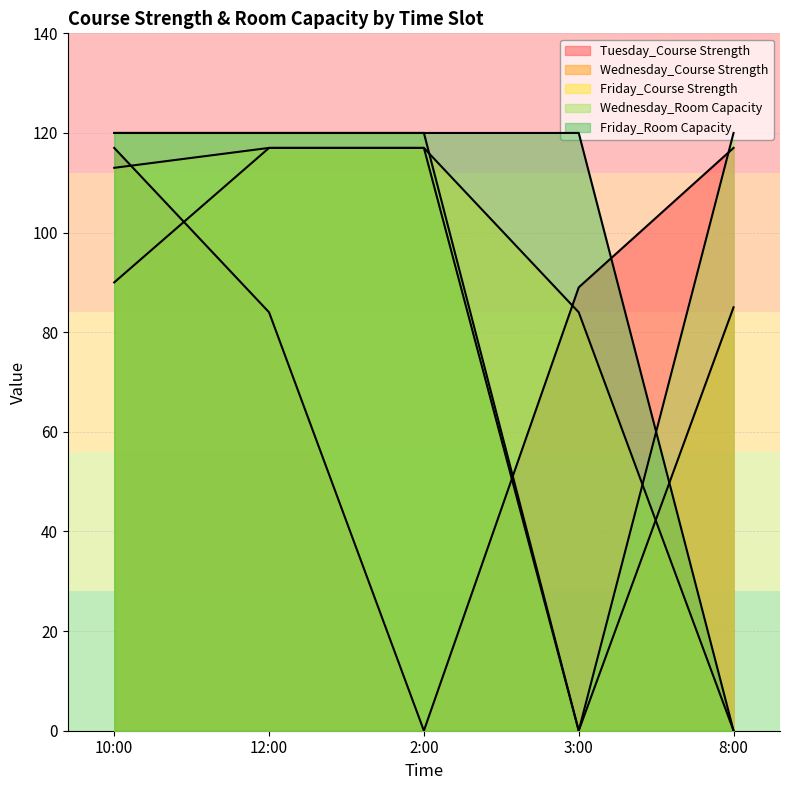

How many times do Wednesday_Course Strength and Friday_Room Capacity cross each other?

1